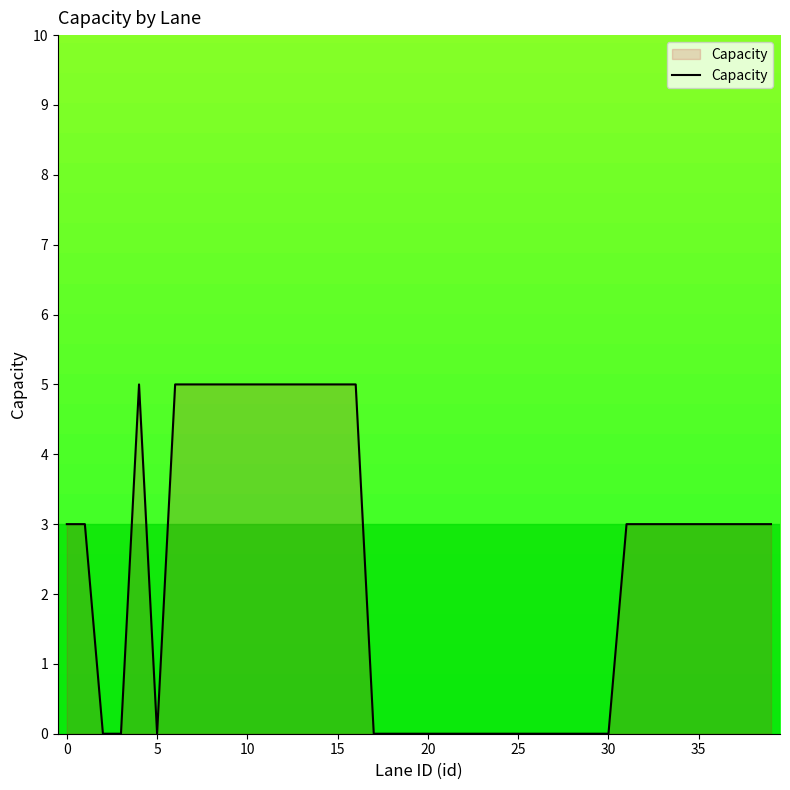

How many lines are shown in the chart?

1